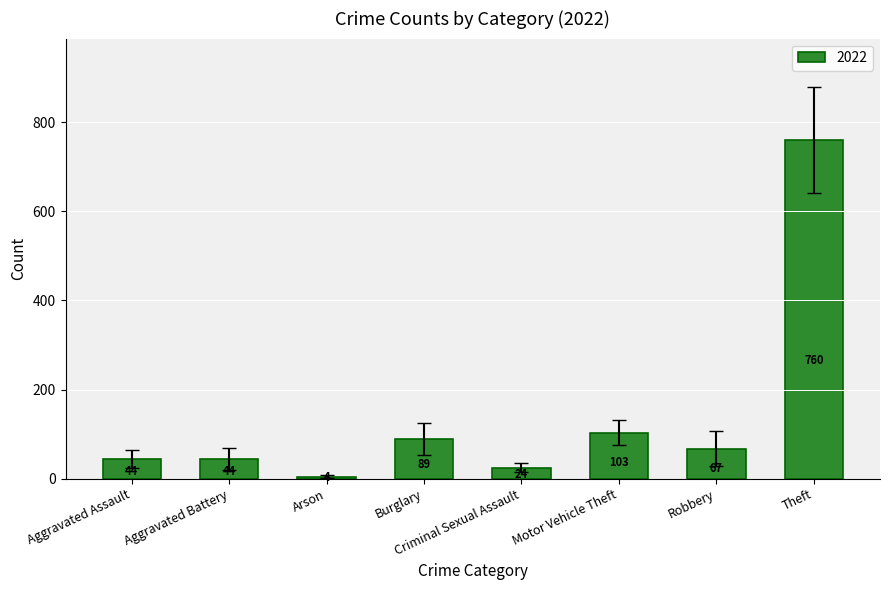

Which category has the highest value across all series?

Theft